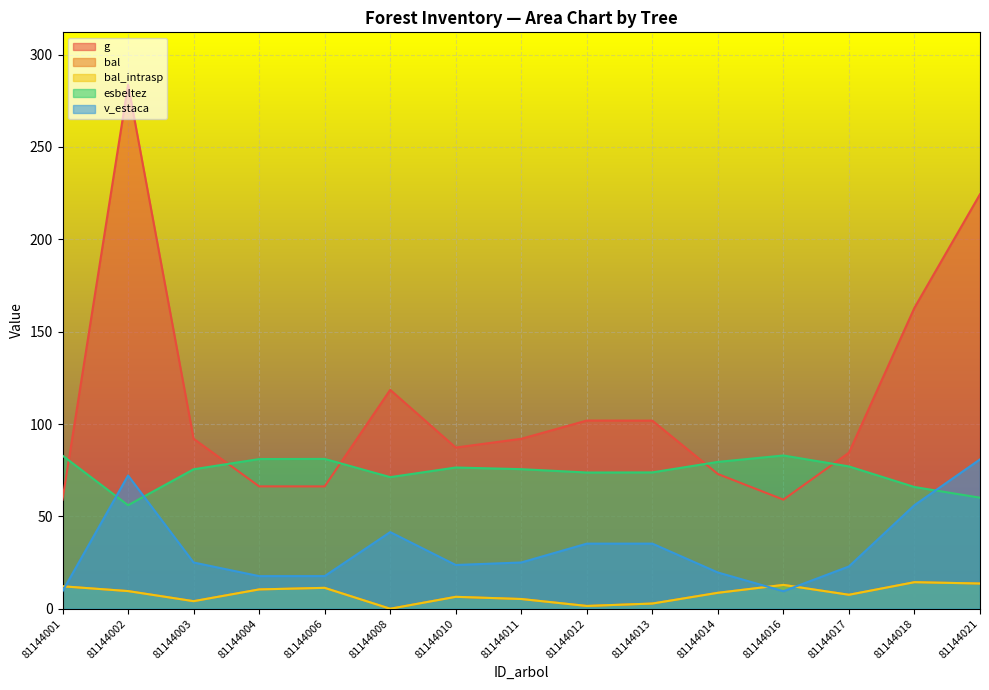

True or false: esbeltez and bal_intrasp cross at least once.

False